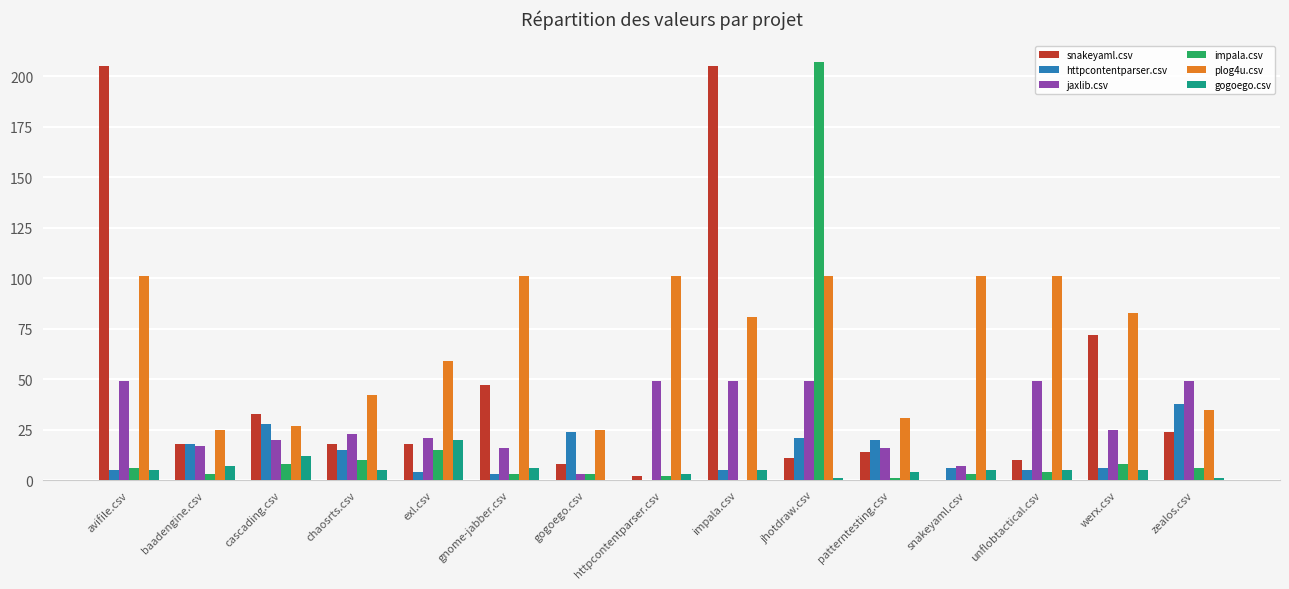

Reading right to left, what are all the values shown in this chart?

snakeyaml.csv: 24	72	10	0	14	11	205	2	8	47	18	18	33	18	205
httpcontentparser.csv: 38	6	5	6	20	21	5	0	24	3	4	15	28	18	5
jaxlib.csv: 49	25	49	7	16	49	49	49	3	16	21	23	20	17	49
impala.csv: 6	8	4	3	1	207	0	2	3	3	15	10	8	3	6
plog4u.csv: 35	83	101	101	31	101	81	101	25	101	59	42	27	25	101
gogoego.csv: 1	5	5	5	4	1	5	3	0	6	20	5	12	7	5